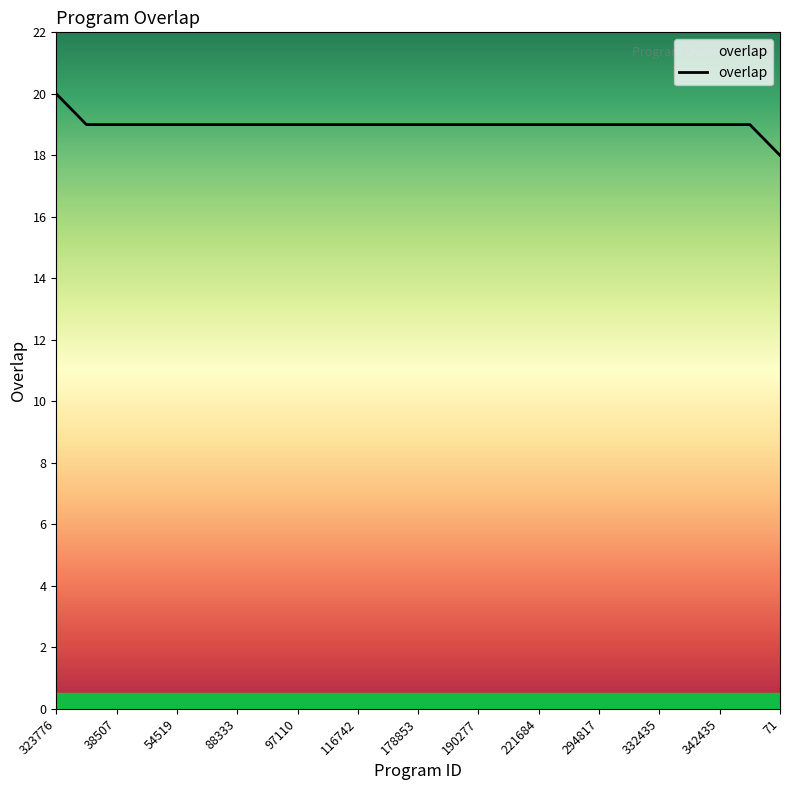

What is the maximum value shown in the chart?

20